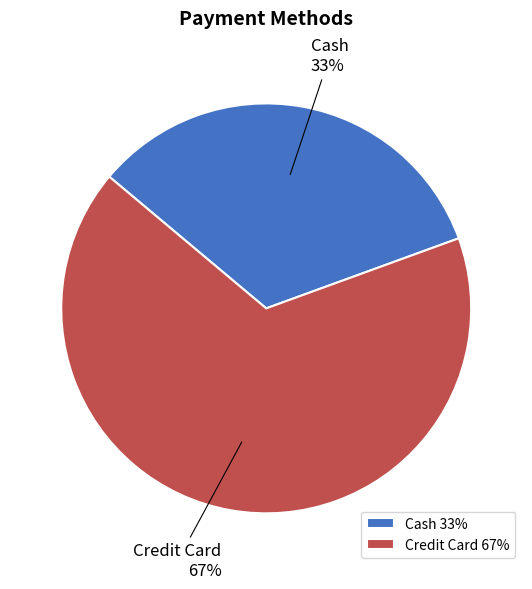

How many segments does this pie chart have?

2